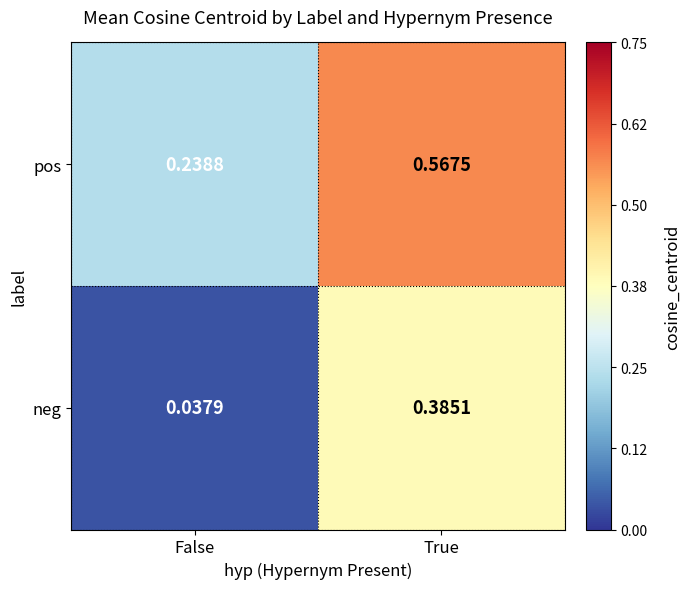

Rank the series by their average value, from highest to lowest.

pos, neg